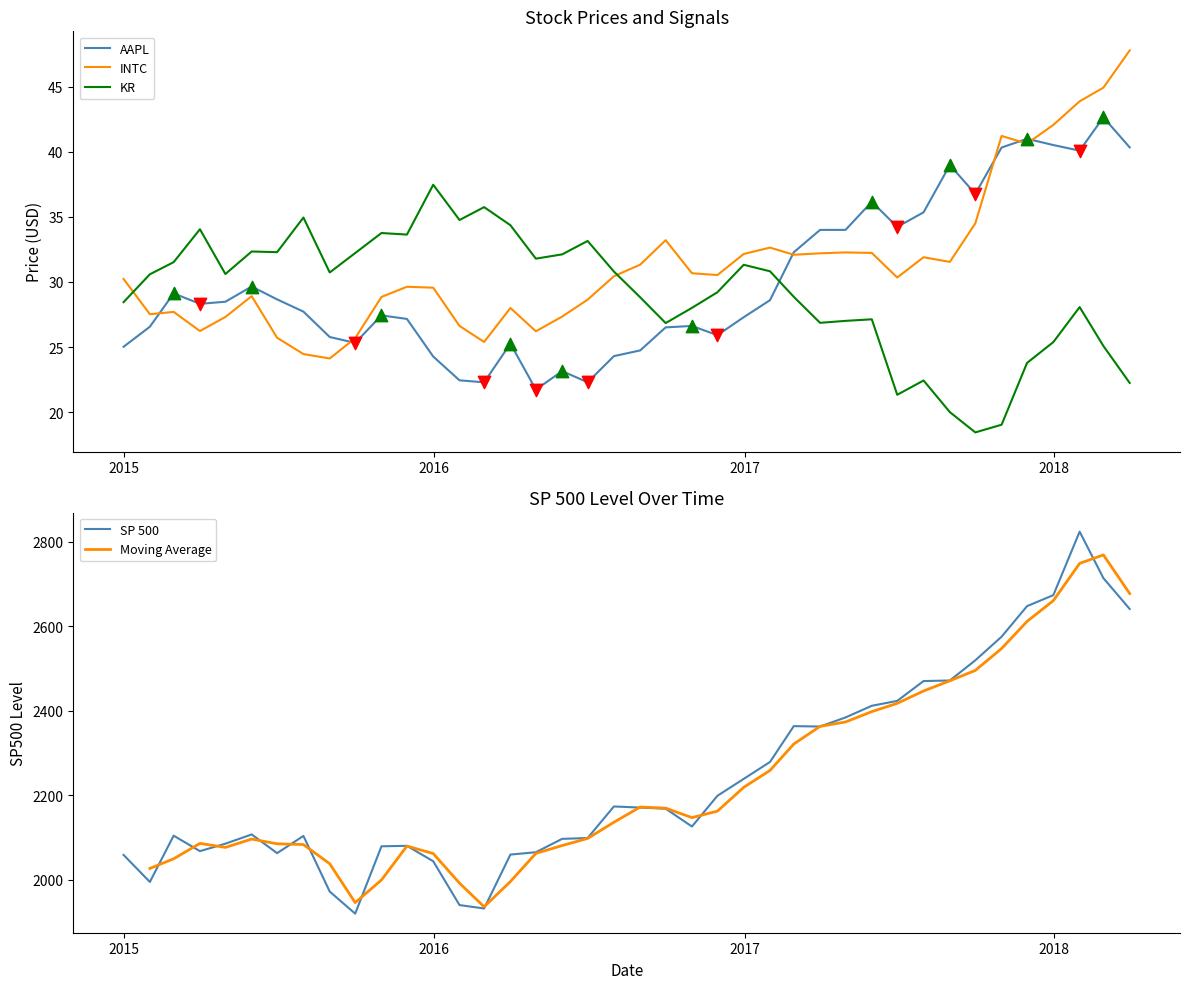

After their last crossing, which series has the higher values: INTC or KR?

INTC